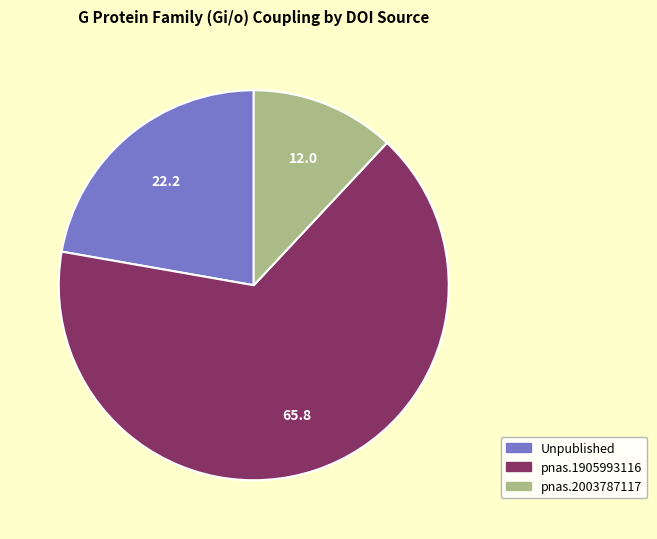

Does any single category account for the majority?

Yes